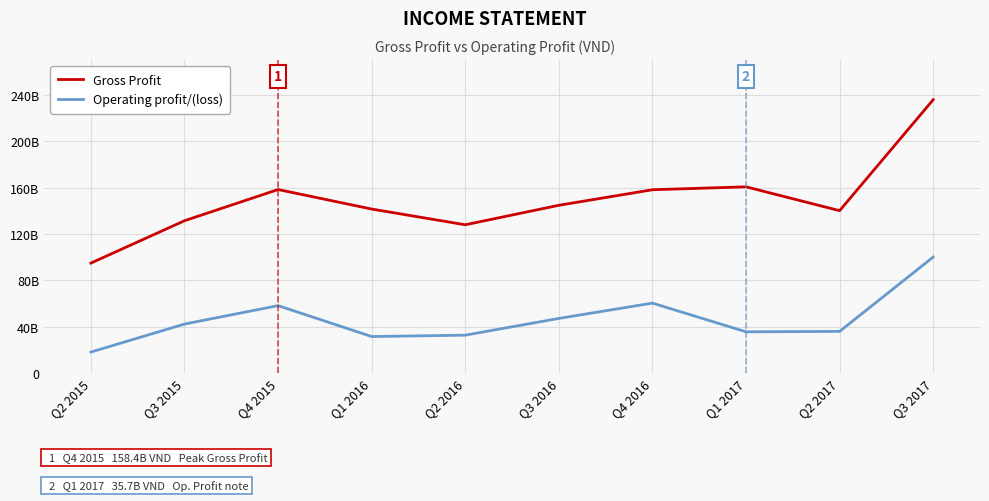

What is the difference between the maximum and second lowest values in the Operating profit/(loss) series?

68561290825